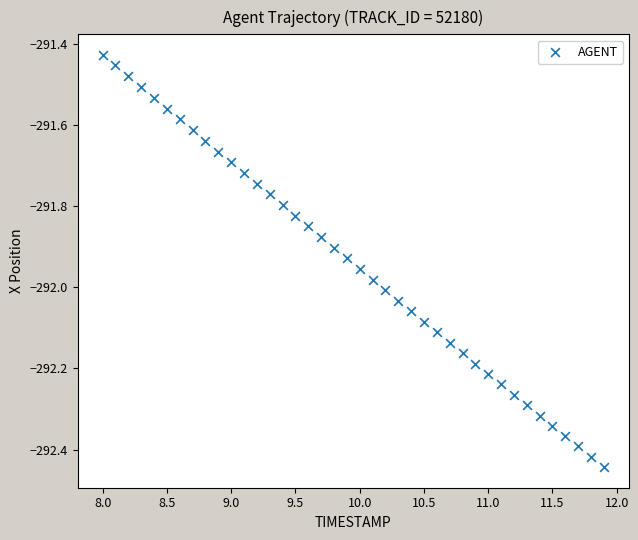

What is the range of X values (max minus min)?

3.9